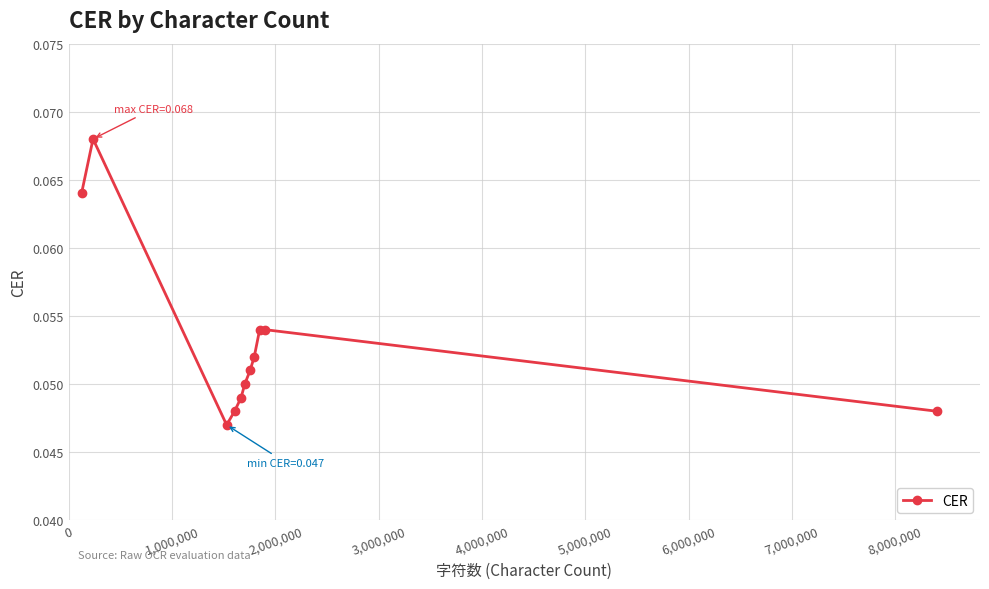

True or false: there are more than 0 points higher than both neighbors.

True